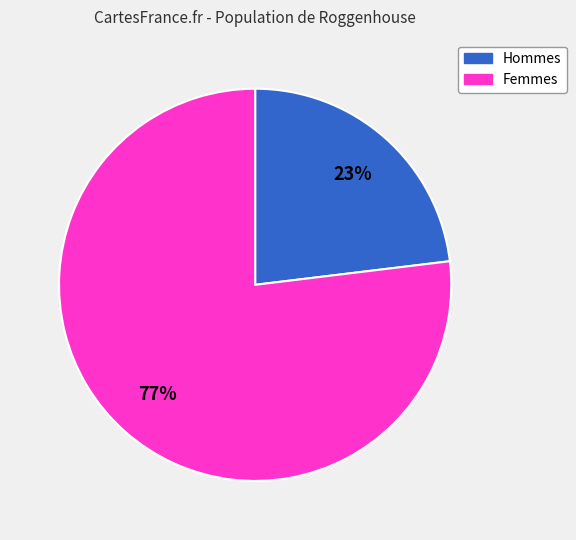

Is there a majority slice in this chart?

Yes